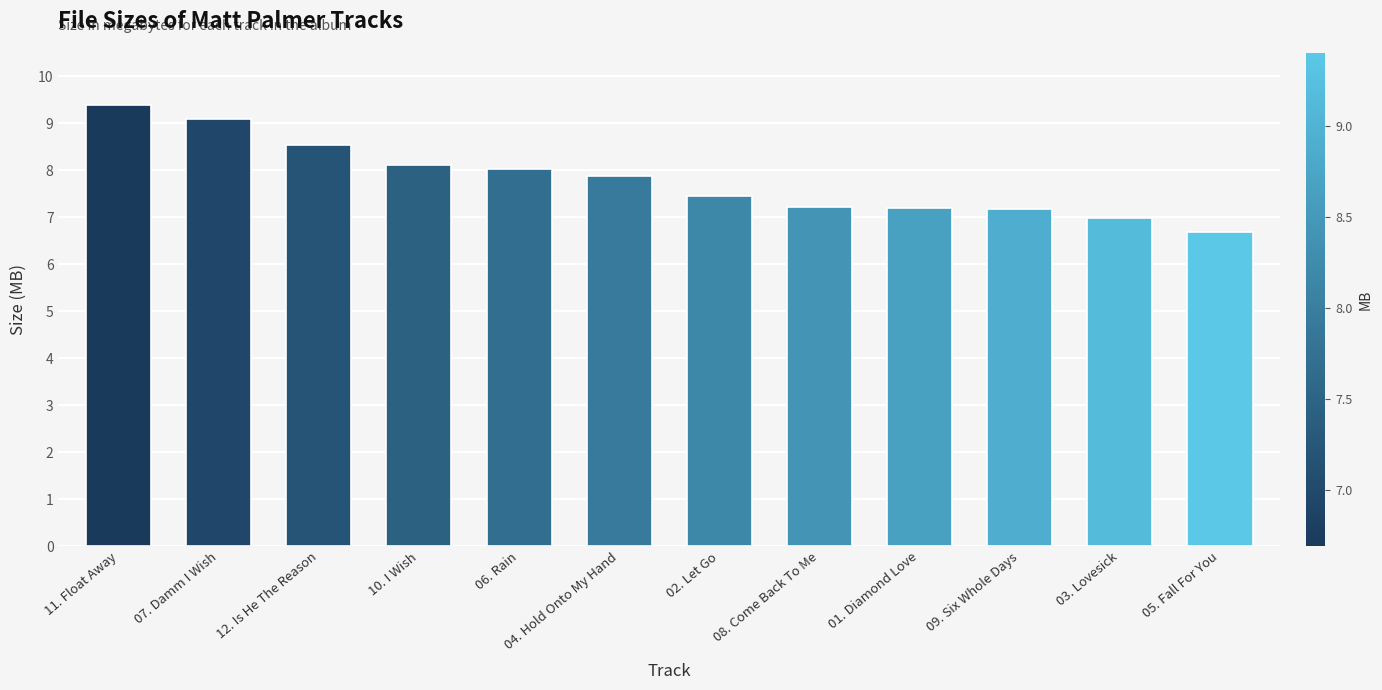

Reading left to right, list all the values displayed in this chart.

9.4	9.1	8.6	8.1	8.0	7.9	7.5	7.2	7.2	7.2	7.0	6.7